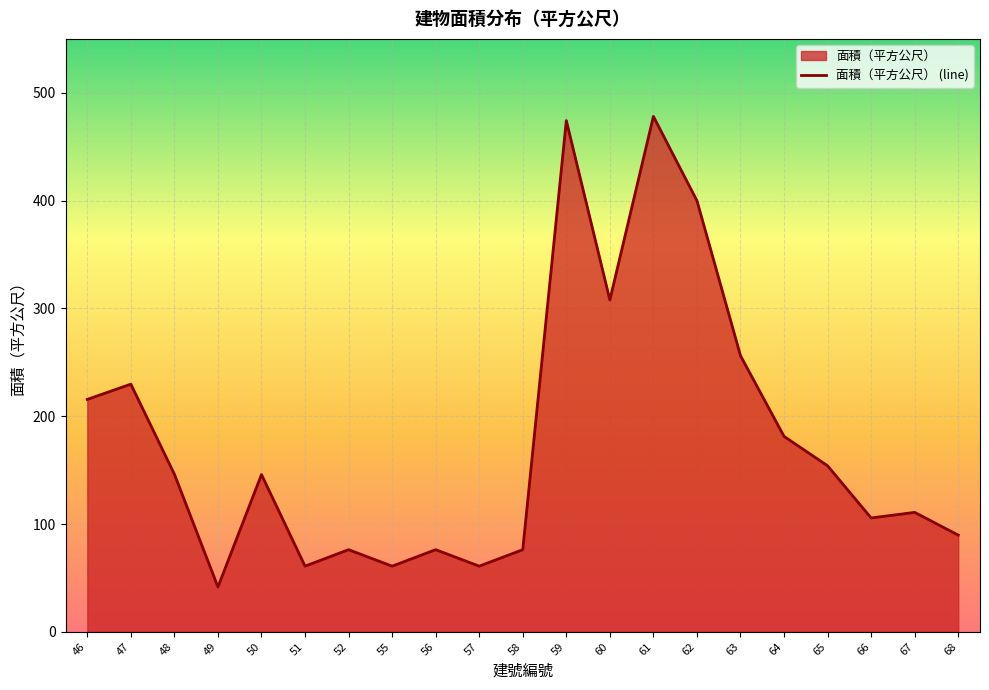

What is the sum of the values at 66 and 55?

166.5